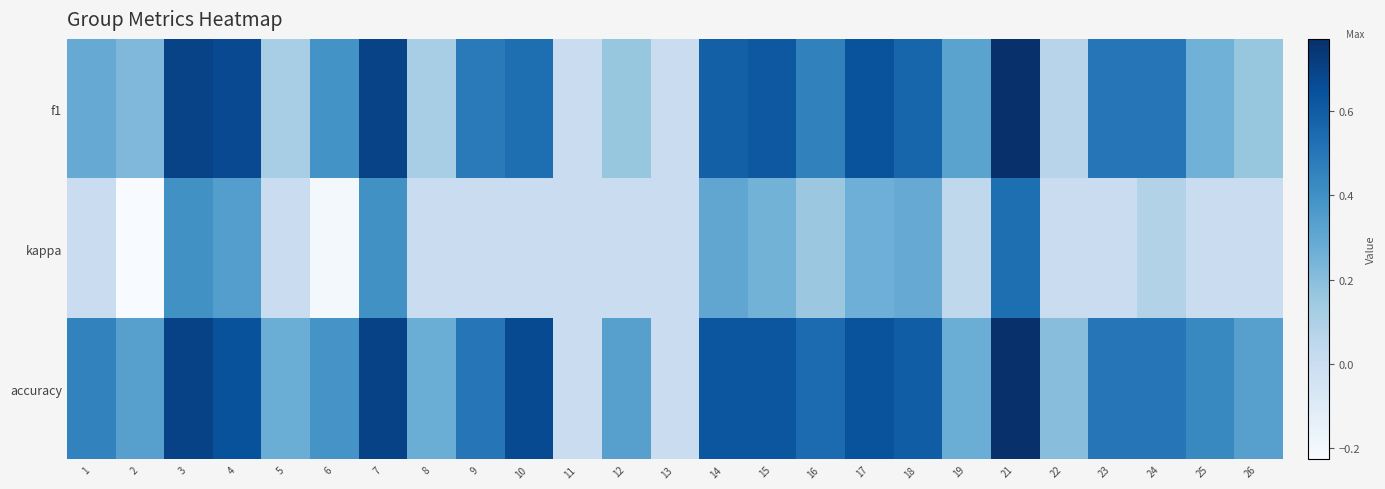

What is the total value across all series at 7?

1.8